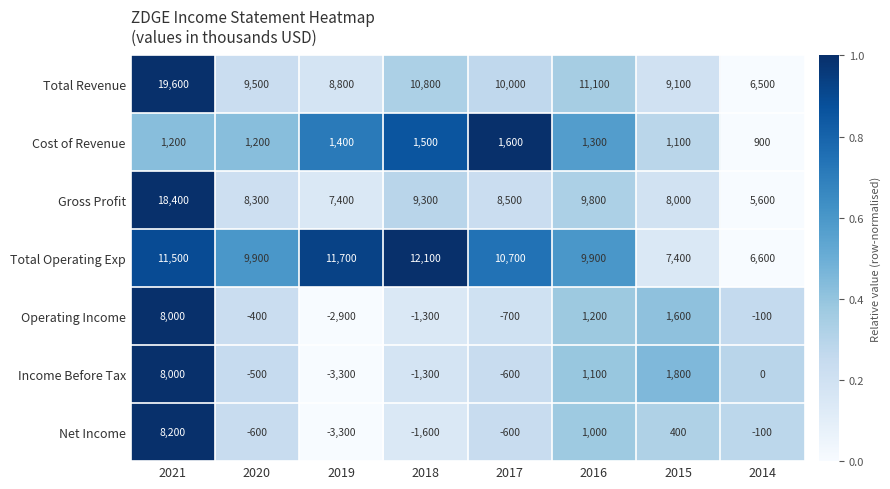

Which series has the widest spread of values?

Total Revenue